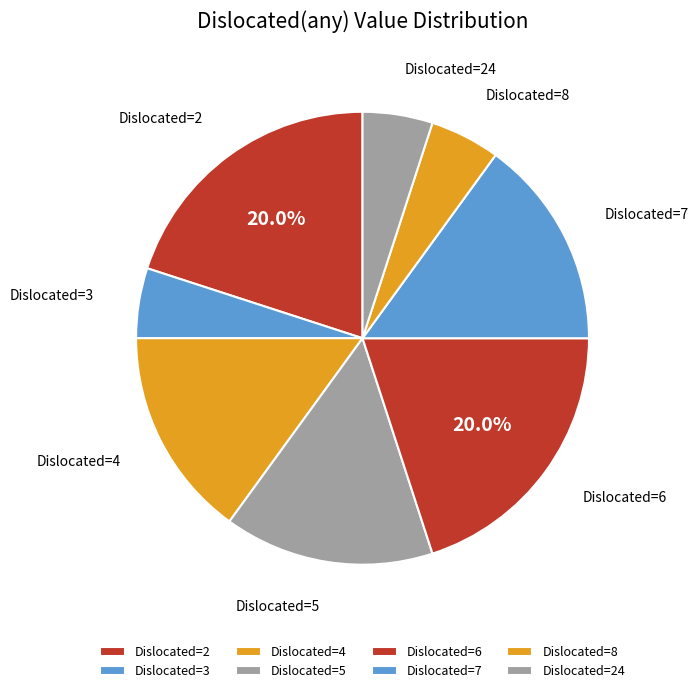

Approximately how many times larger is the value at Dislocated=7 compared to Dislocated=2?

0.8